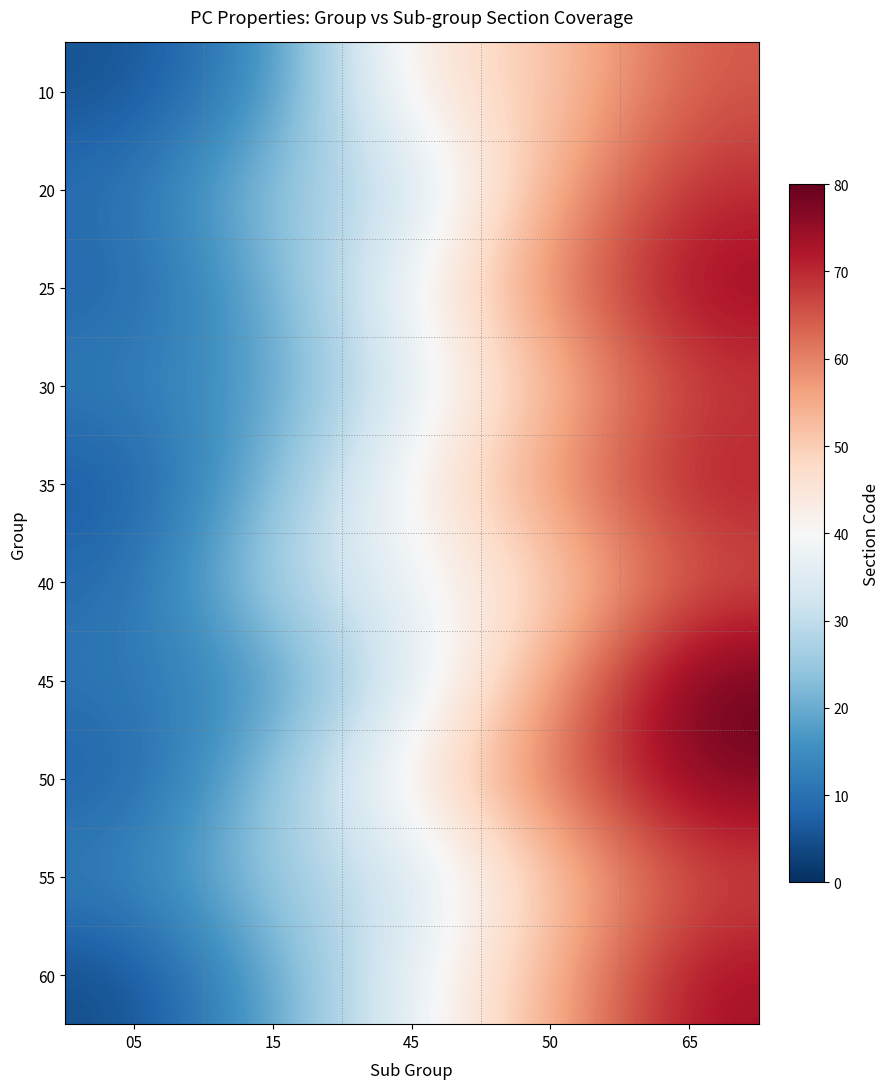

Reading left to right, what are all the values shown in this chart?

10: 05=5	15=15	45=45	50=50	65=65
20: 05=10	15=25	45=30	50=55	65=70
25: 05=8	15=20	45=40	50=60	65=75
30: 05=12	15=18	45=35	50=52	65=68
35: 05=6	15=22	45=42	50=58	65=72
40: 05=9	15=28	45=38	50=48	65=65
45: 05=11	15=16	45=34	50=56	65=80
50: 05=7	15=24	45=44	50=62	65=78
55: 05=13	15=26	45=32	50=50	65=66
60: 05=4	15=19	45=37	50=54	65=74